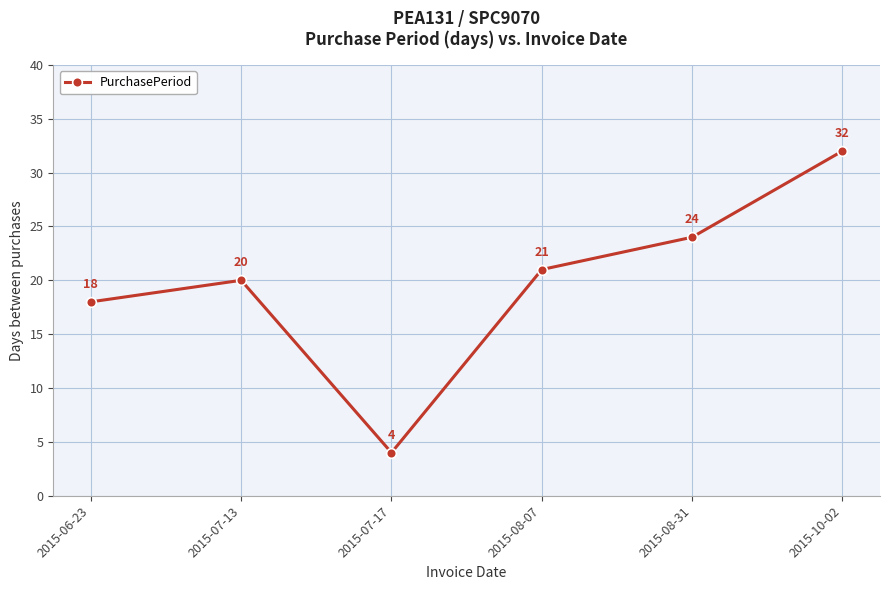

Read the value at 2015-07-13.

20